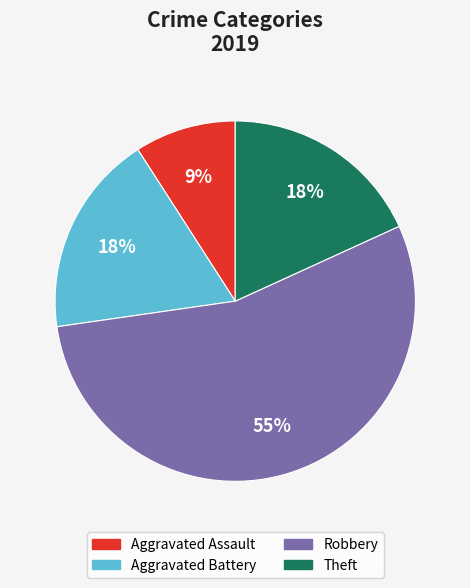

To the nearest percent, what is the average slice percentage?

25%